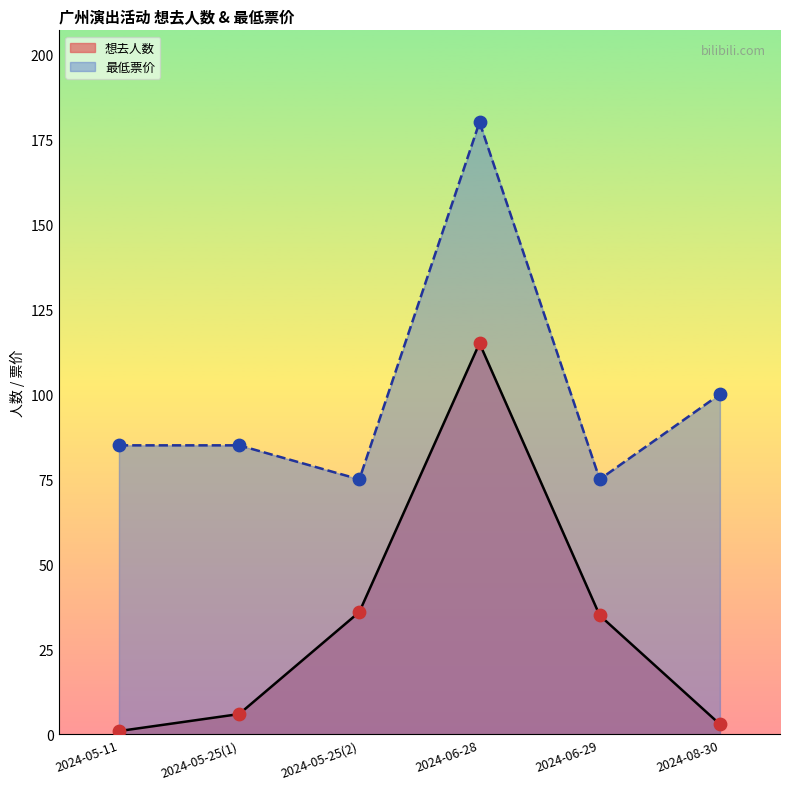

Between 2024-05-11 and 2024-06-29, which is larger?

2024-06-29